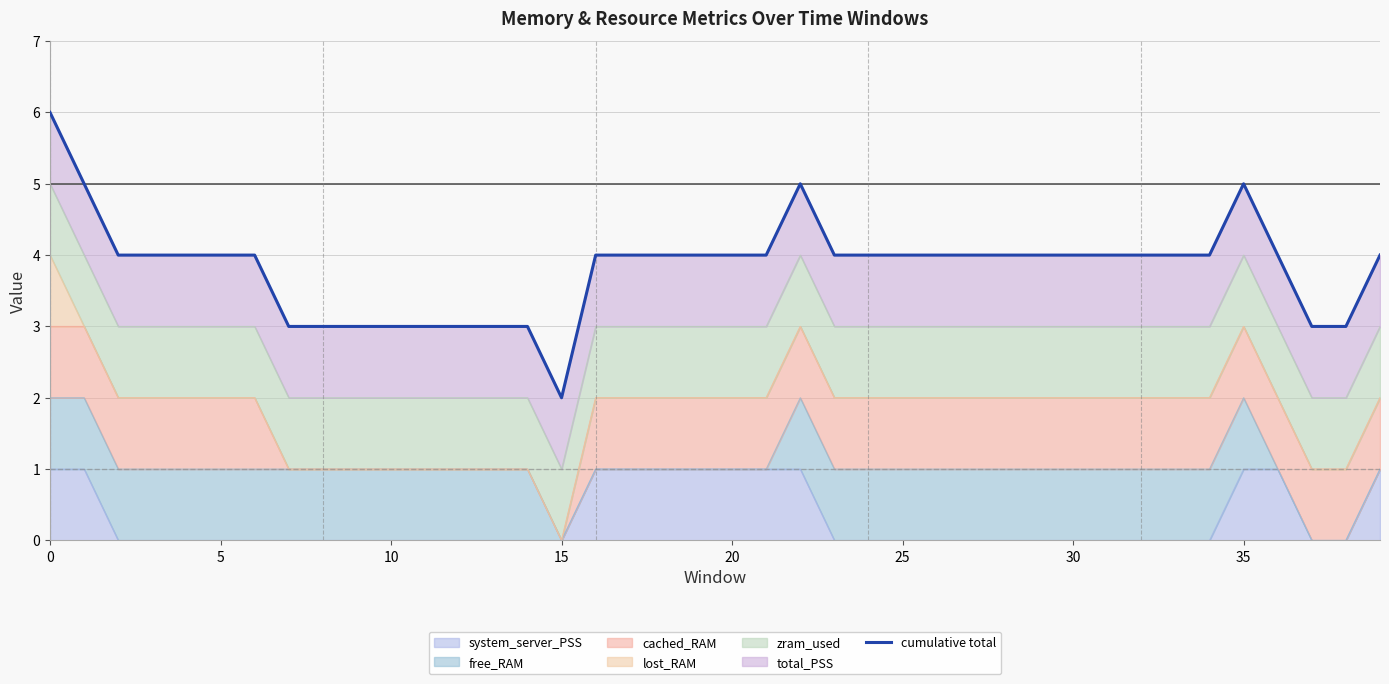

The chart shows a value of 2 at 29. True or false?

False